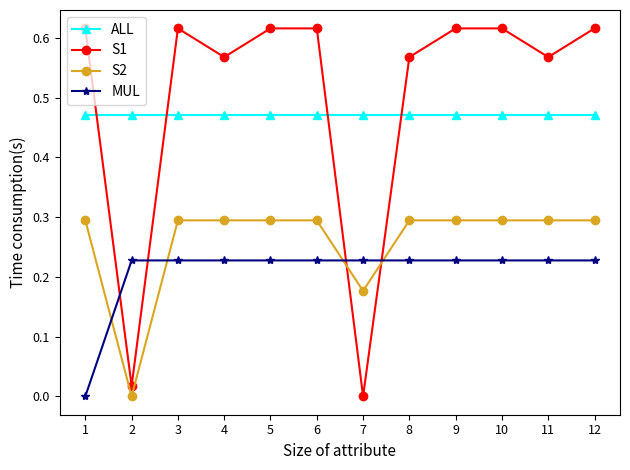

Does the chart have visible grid lines?

No